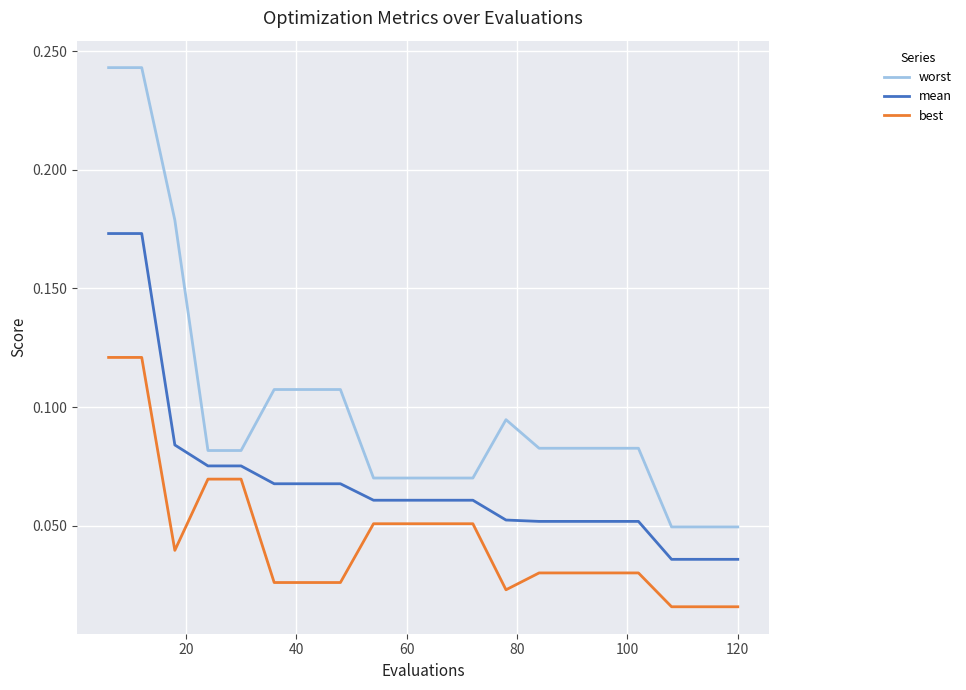

List the series in order of their peak value, highest first.

worst, mean, best